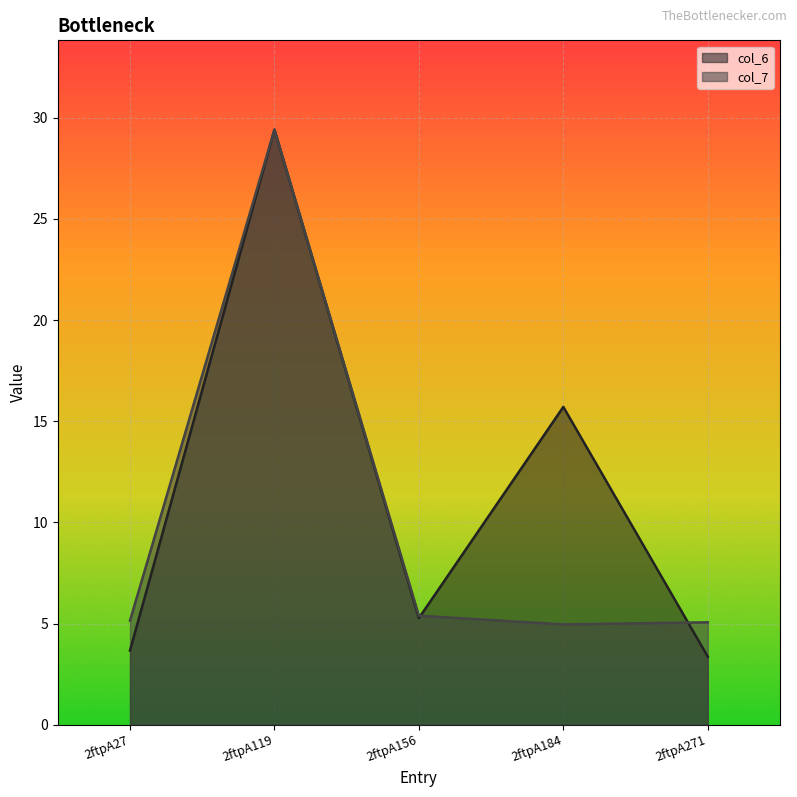

List the labels in order of col_6 value, smallest first.

2ftpA271, 2ftpA27, 2ftpA156, 2ftpA184, 2ftpA119